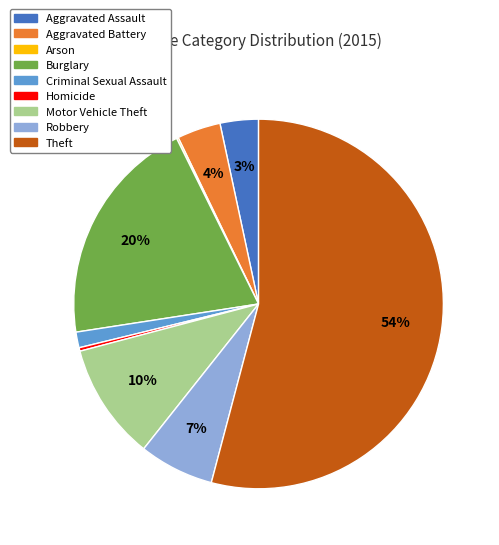

Does Robbery account for over 50% of the chart?

No